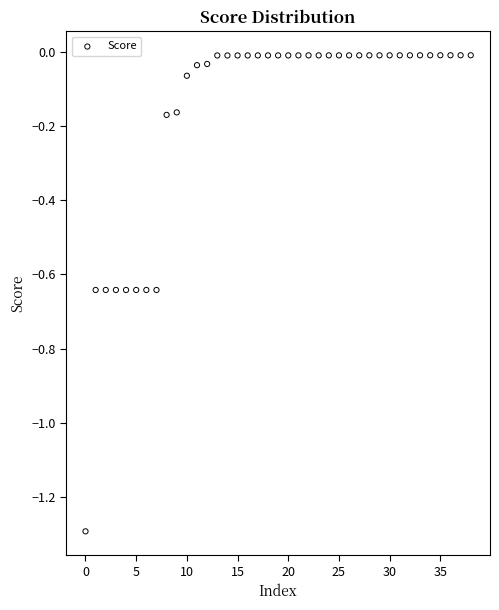

What is the range of Y values (max minus min)?

1.3